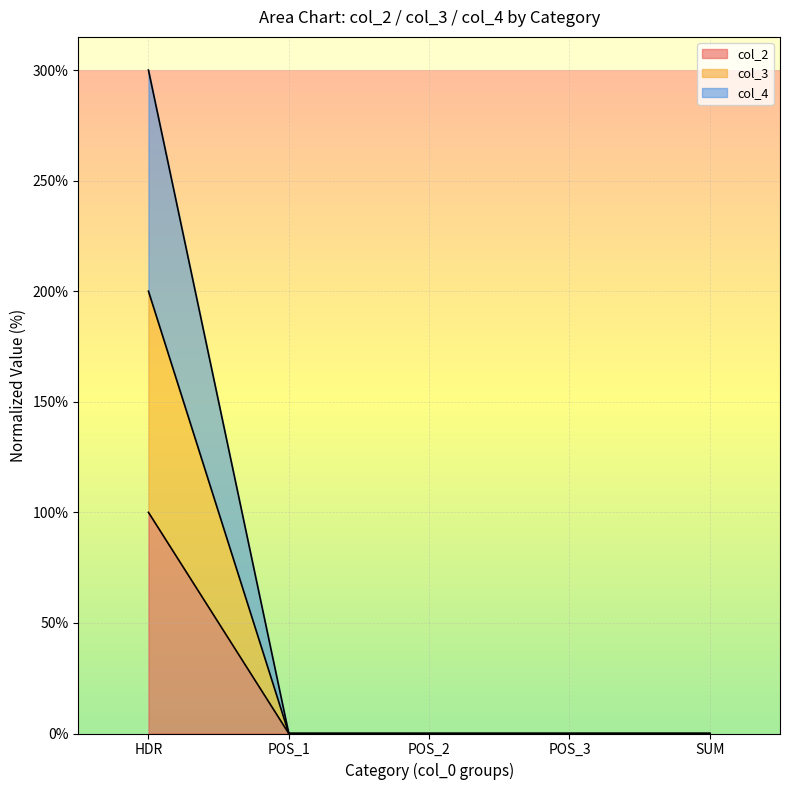

What is the greatest value displayed?

300.0